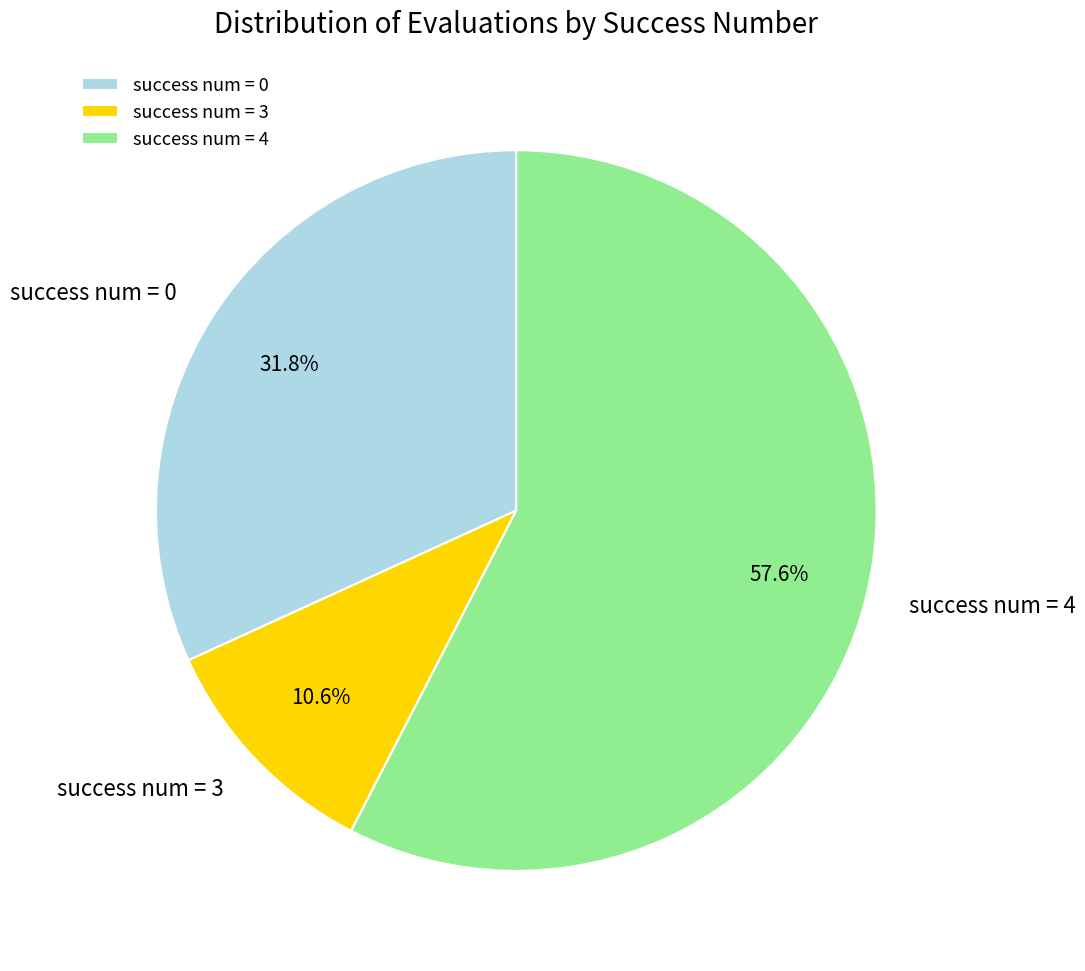

Is the sum of success num = 3 and success num = 4 greater than half?

Yes